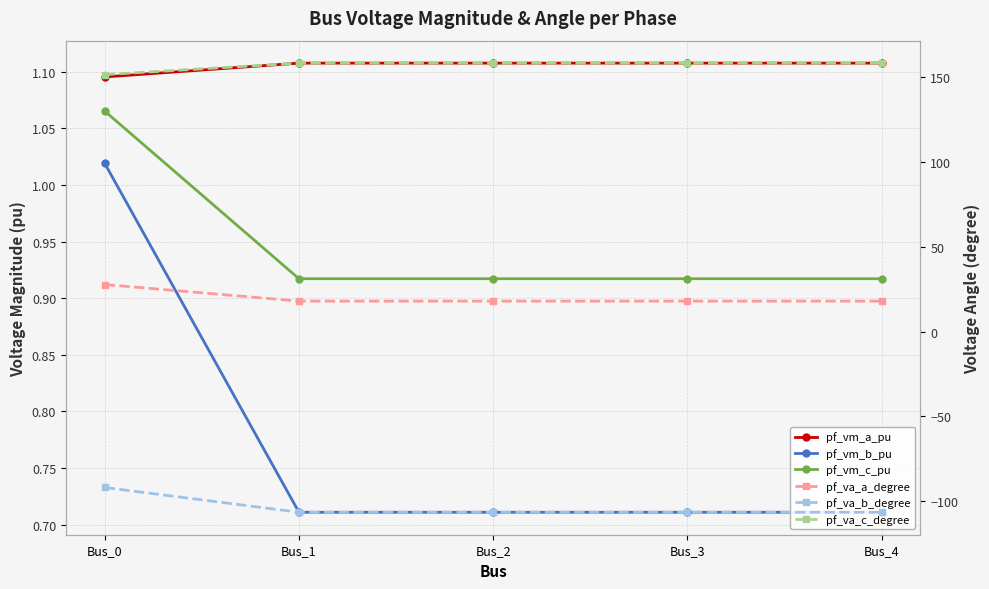

In pf_vm_c_pu, how many points are lower than both neighbors (excluding endpoints)?

1